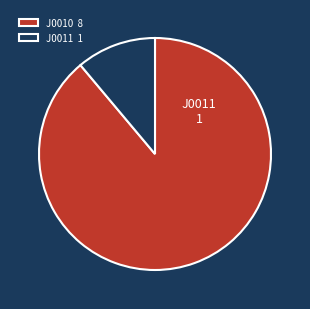

Do J0011 and J0010 together represent more than half of the pie?

Yes